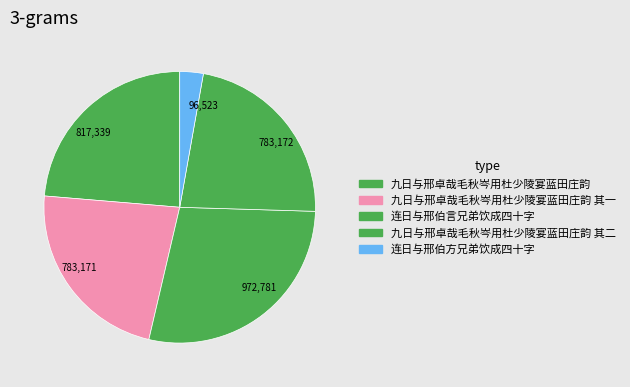

True or false: 九日与邢卓哉毛秋岑用杜少陵宴蓝田庄韵 accounts for 24% of the total.

True